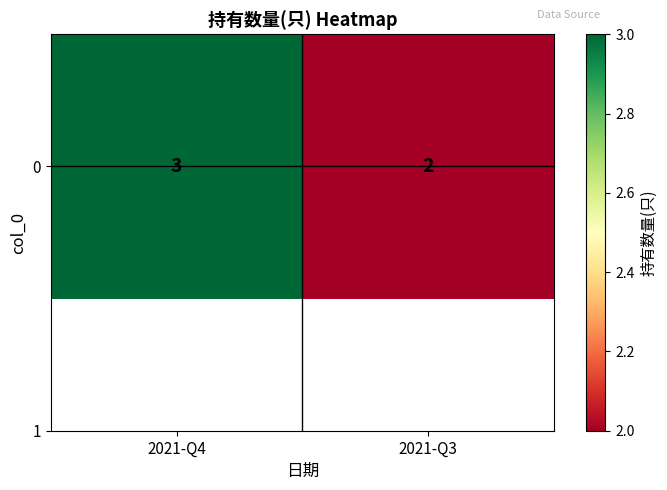

What is the sum of the values at 2021-Q4 and 2021-Q3?

5